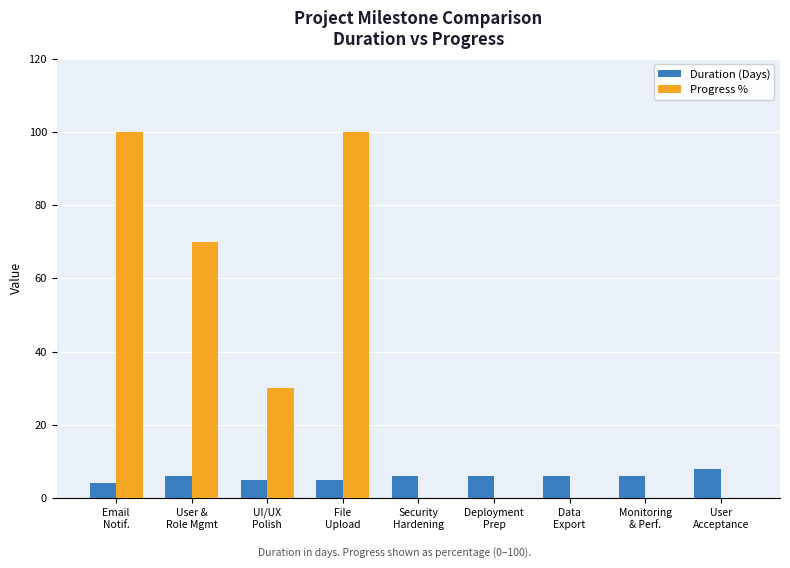

Reading right to left, extract all data points from this chart.

Duration (Days): User
Acceptance=8	Monitoring
& Perf.=6	Data
Export=6	Deployment
Prep=6	Security
Hardening=6	File
Upload=5	UI/UX
Polish=5	User &
Role Mgmt=6	Email
Notif.=4
Progress %: User
Acceptance=0	Monitoring
& Perf.=0	Data
Export=0	Deployment
Prep=0	Security
Hardening=0	File
Upload=100	UI/UX
Polish=30	User &
Role Mgmt=70	Email
Notif.=100